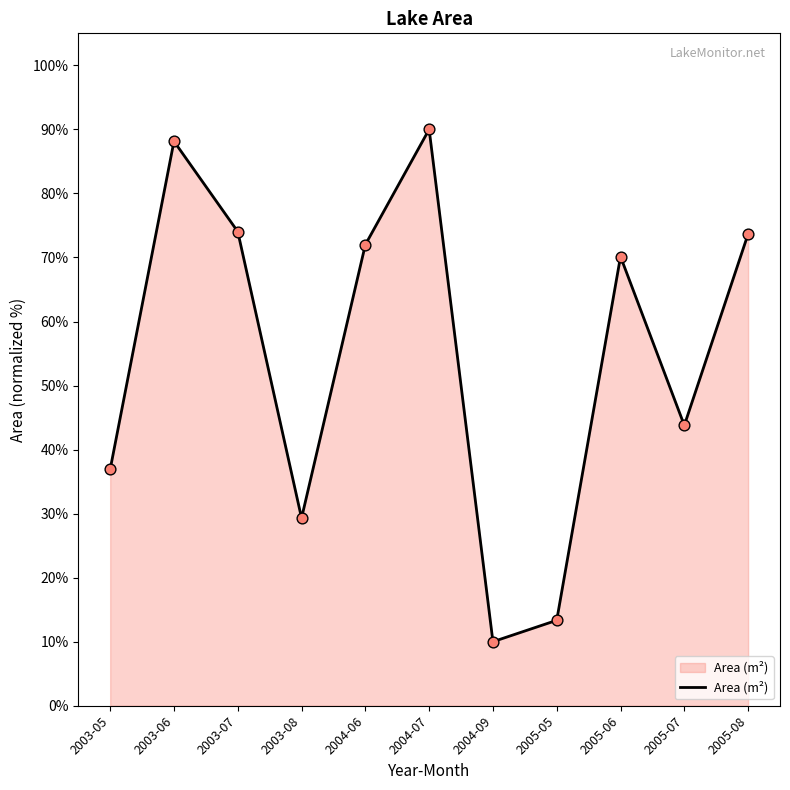

Between 2005-07 and 2004-07, which is larger?

2004-07